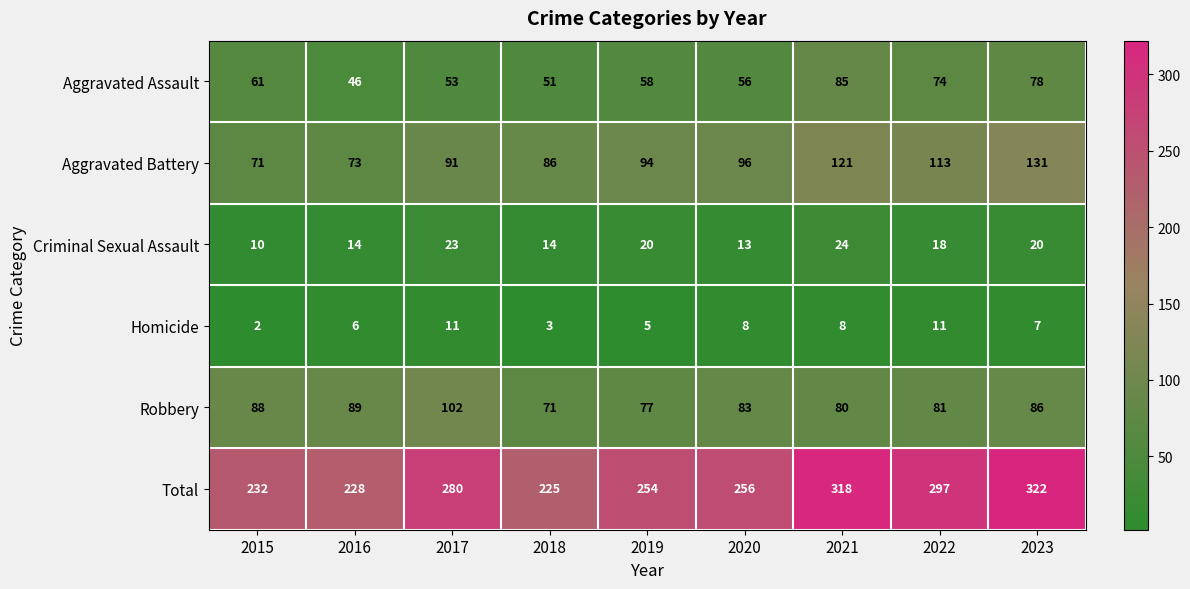

What is the smallest value displayed?

2